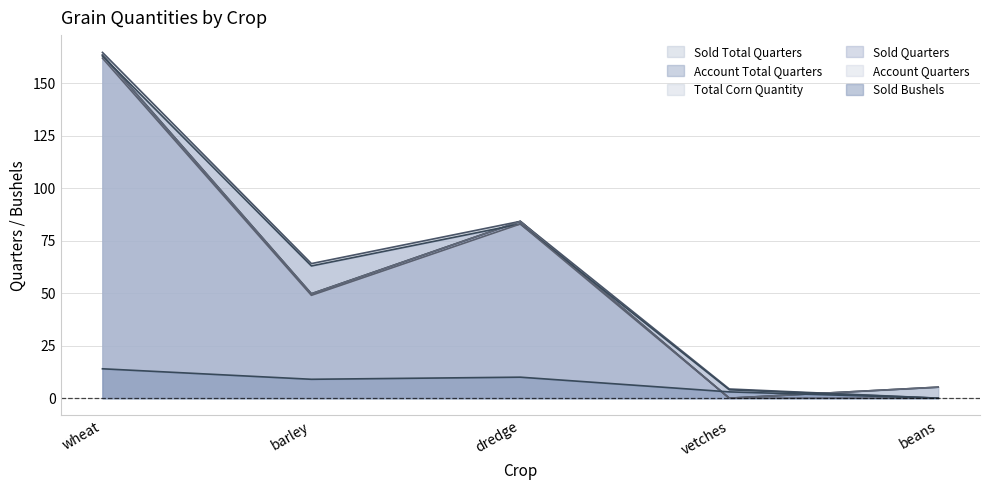

In Sold Quarters, how many points are lower than both neighbors (excluding endpoints)?

1